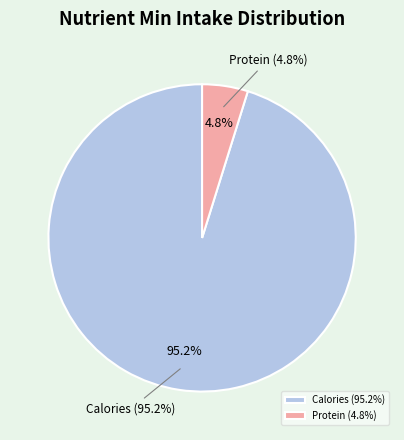

The Fat slice represents 0% of the pie. True or false?

True